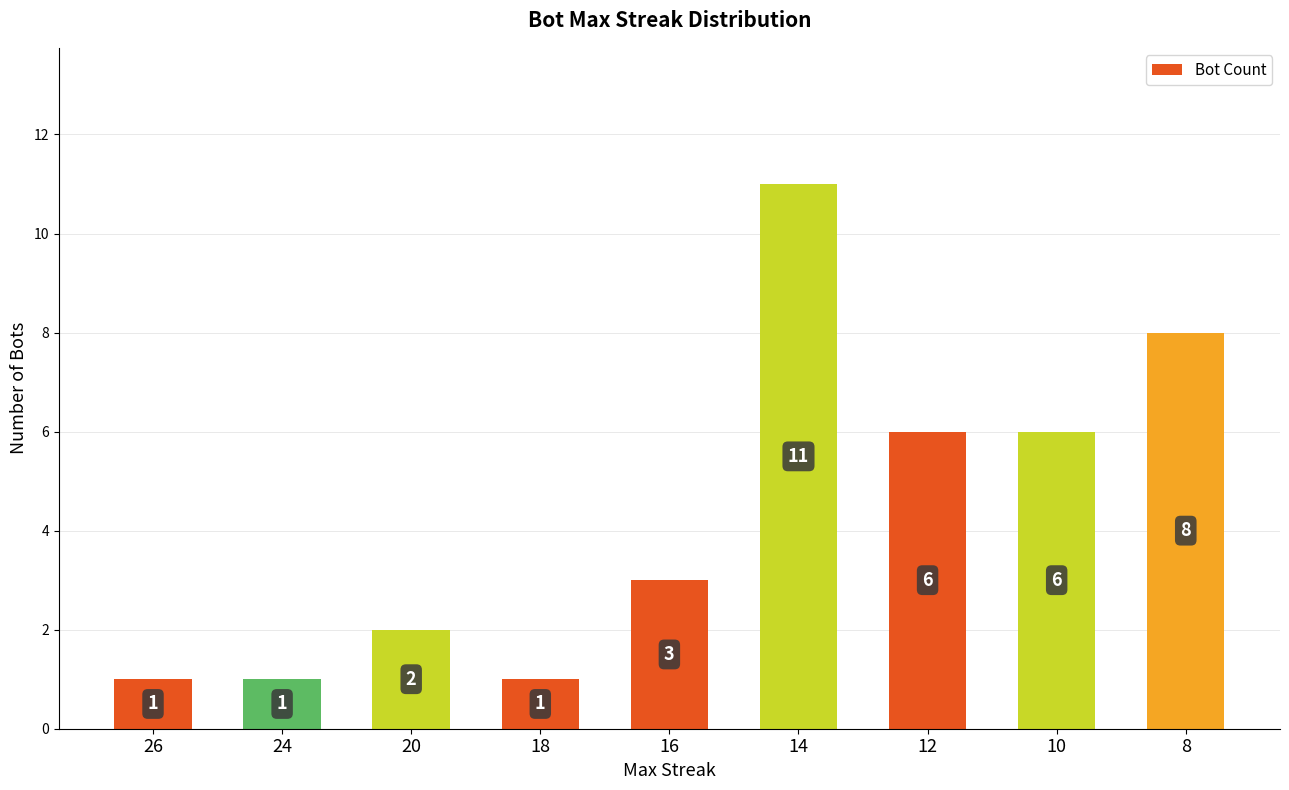

What is the change in value from 20 to 12?

+4